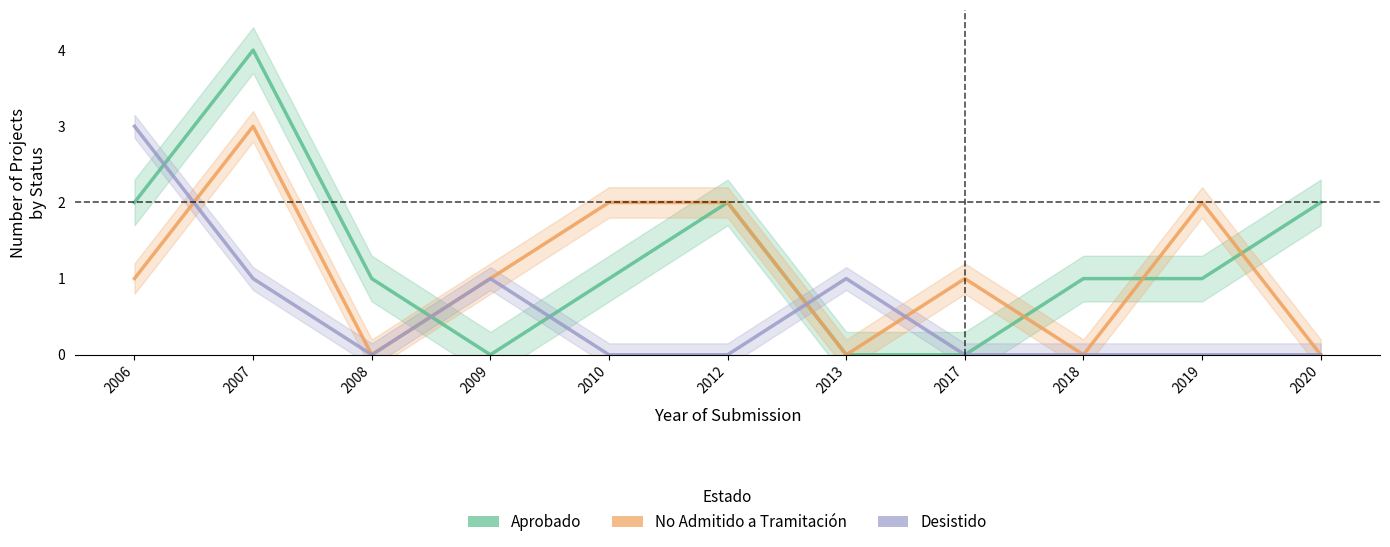

What is the difference between the maximum and minimum values in the Aprobado series?

4